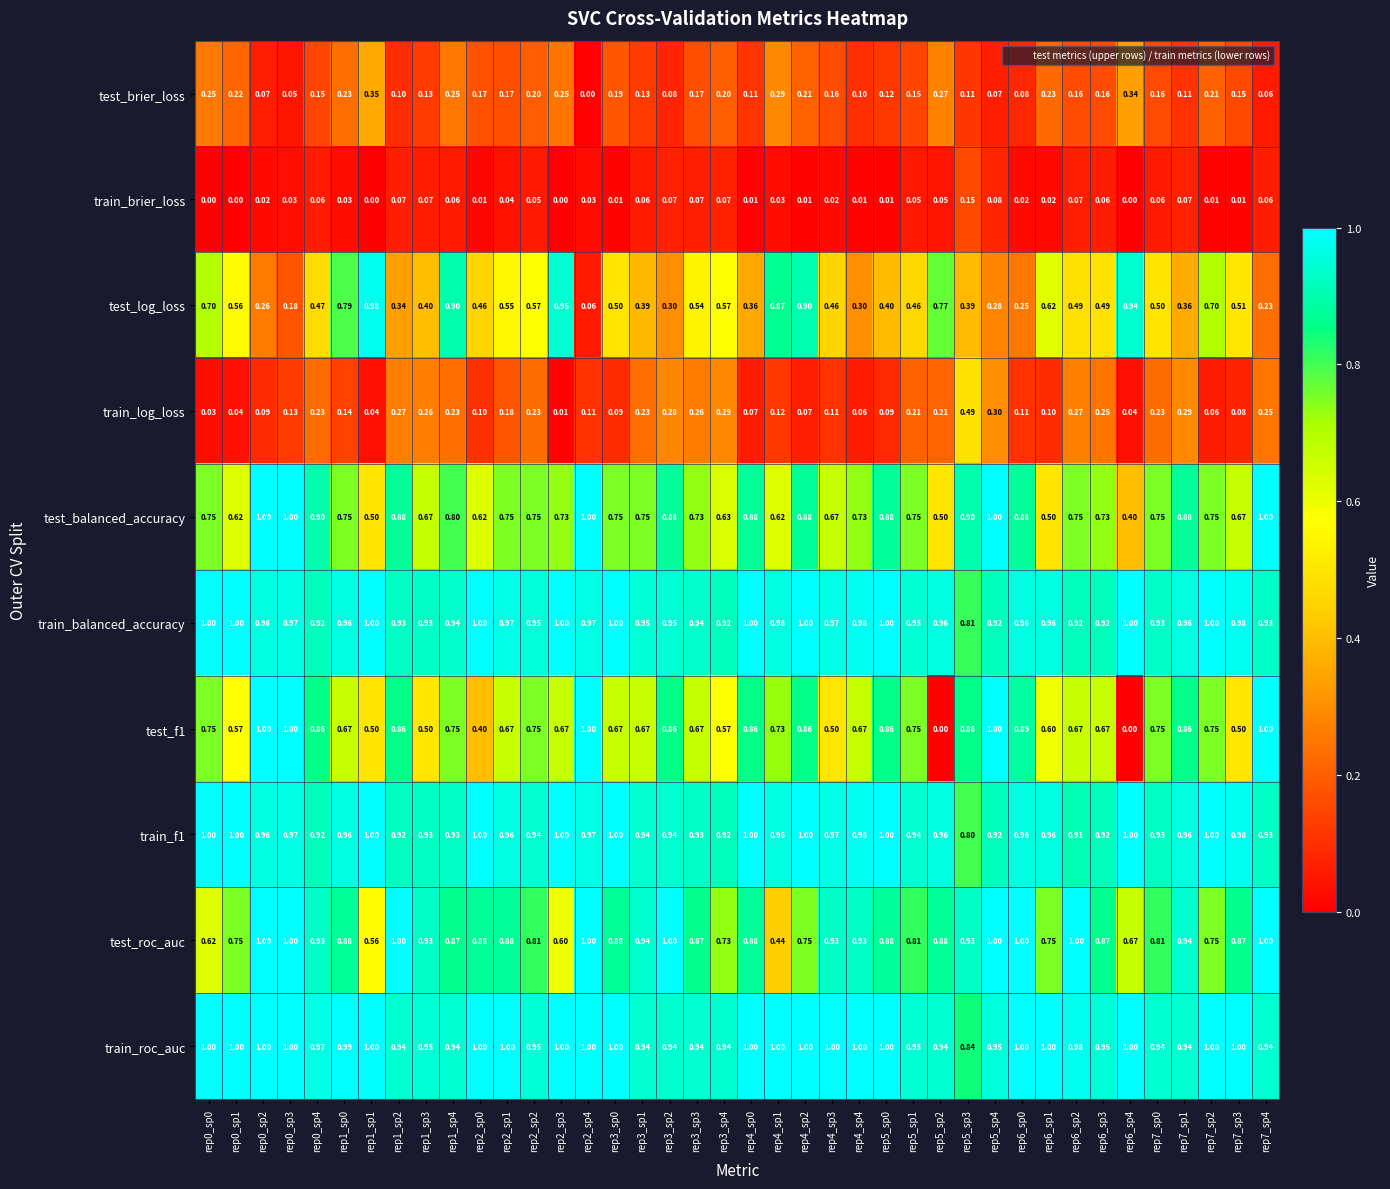

Which series has the largest total across all categories?

train_roc_auc